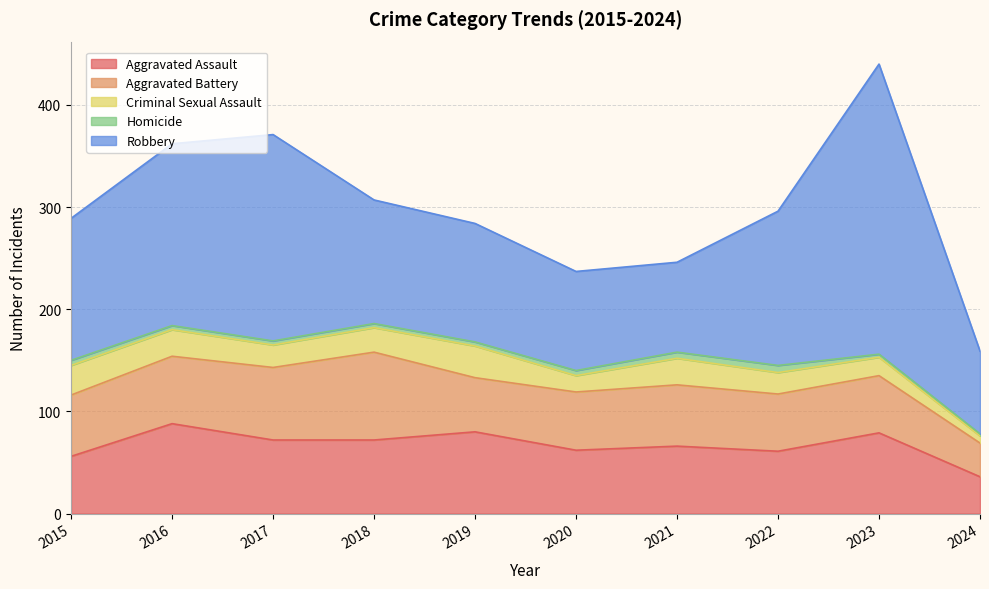

What are all the series names shown in the legend?

Aggravated Assault, Aggravated Battery, Criminal Sexual Assault, Homicide, Robbery